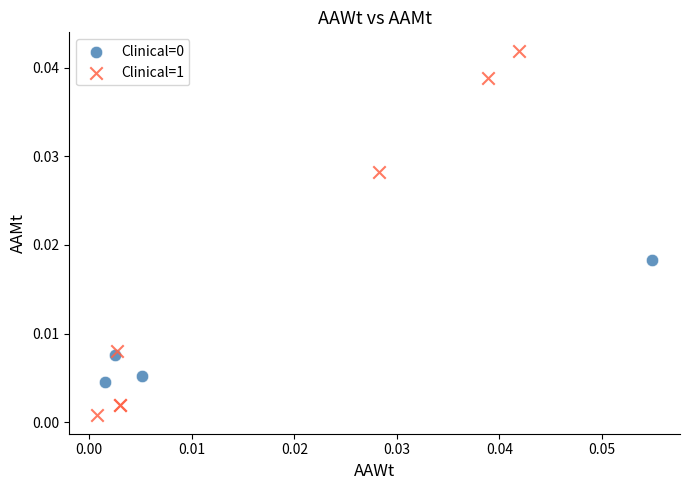

Which series reaches the maximum Y coordinate?

Clinical=1